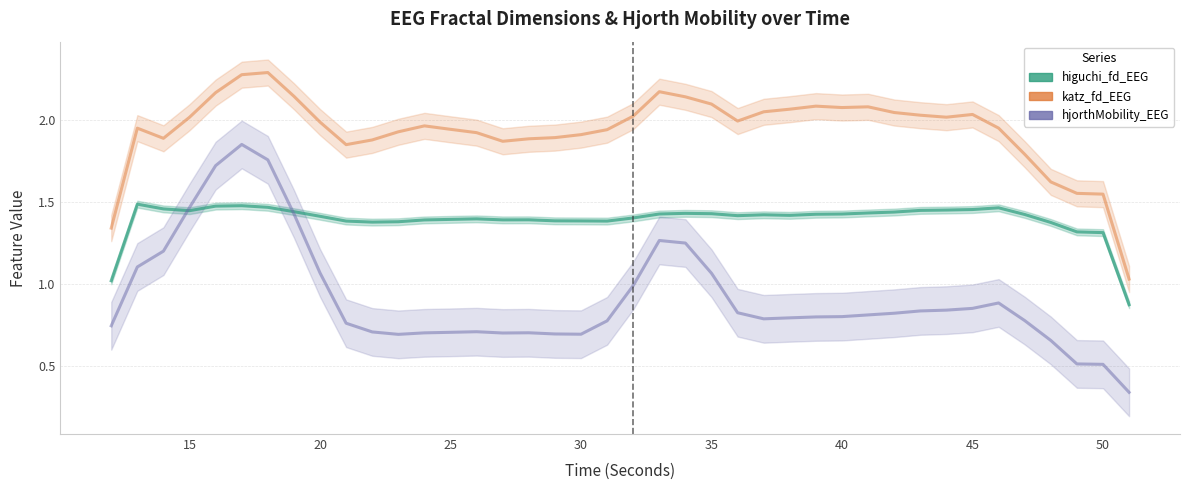

Which series has the widest spread of values?

hjorthMobility_EEG